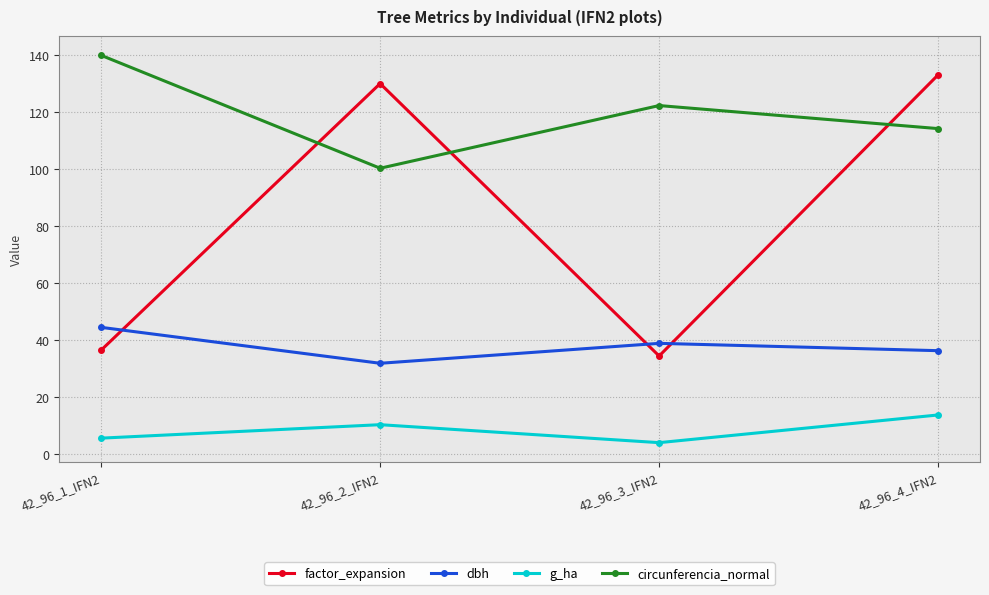

Which label corresponds to the smallest value in the chart?

42_96_3_IFN2